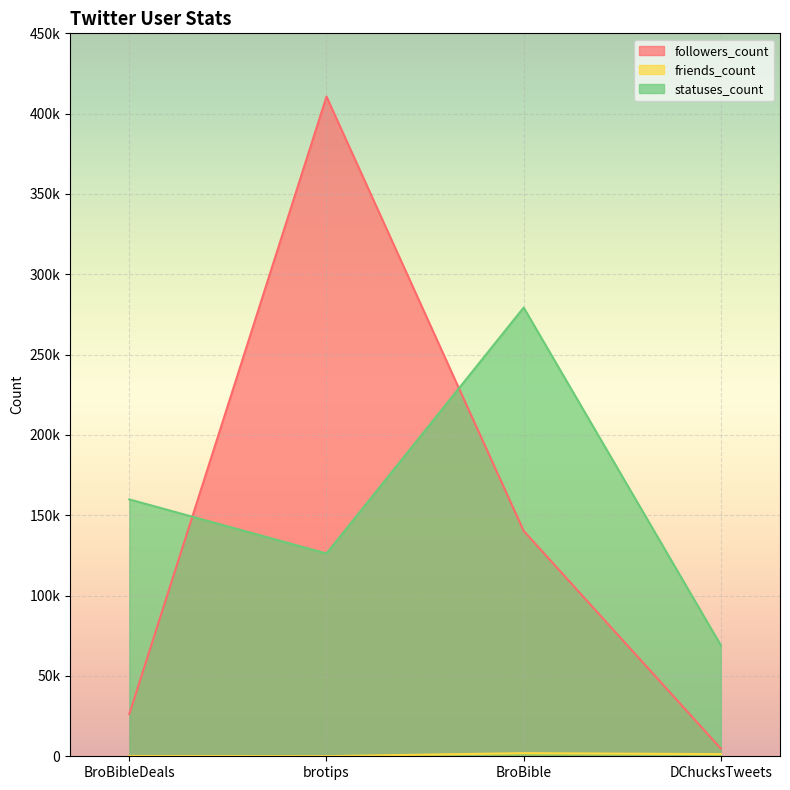

Which series ends up on top after the final intersection of statuses_count and followers_count?

statuses_count